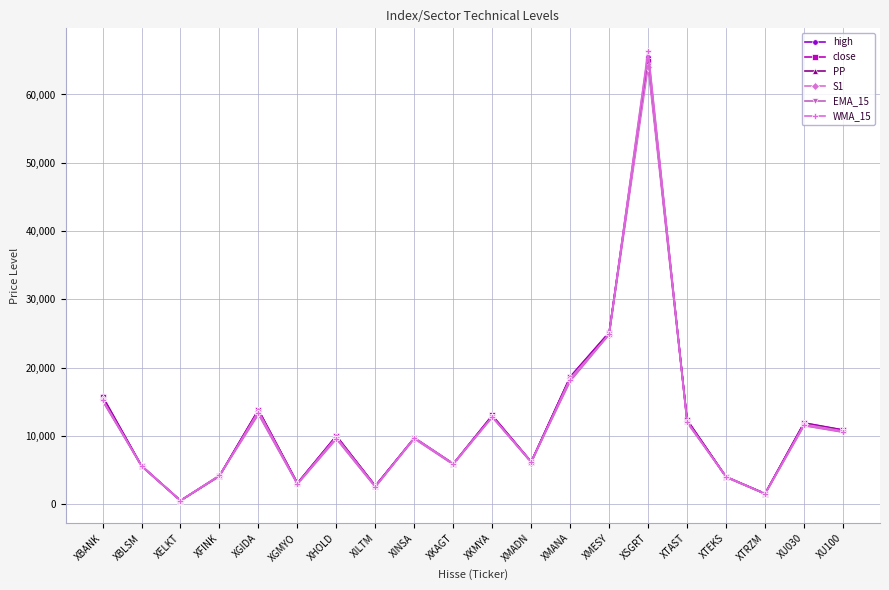

What is the value of the WMA_15 point at the 4th from the left?

4234.1